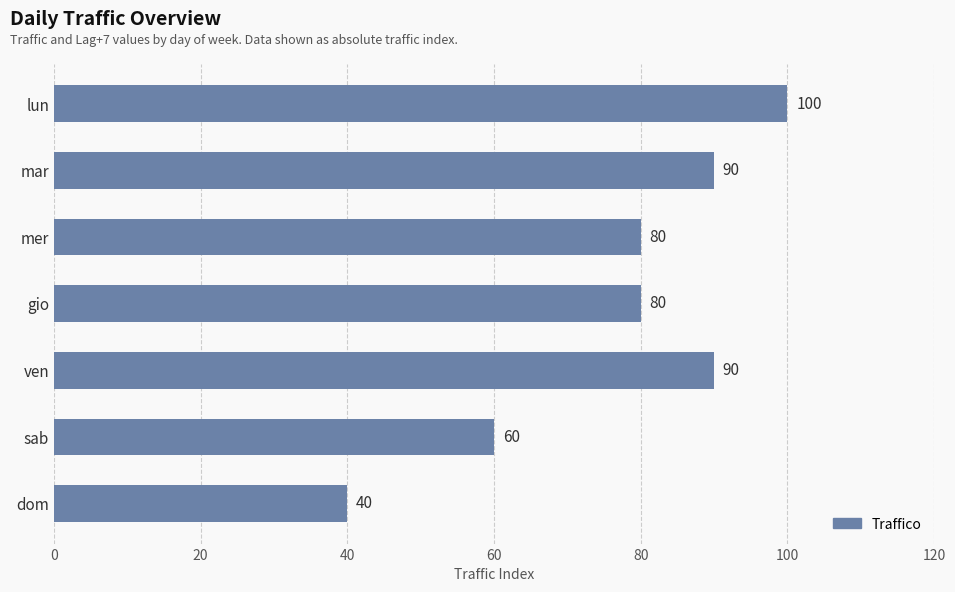

How many data points are less than 80?

2